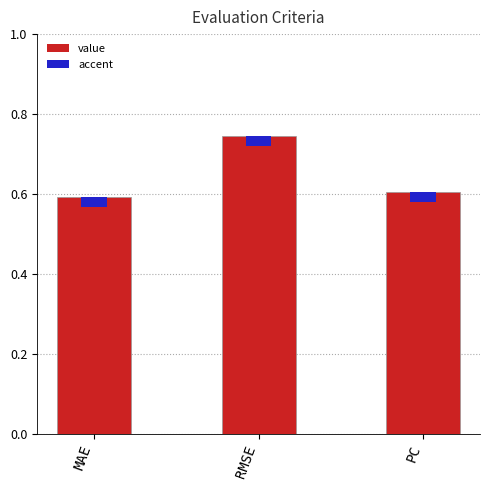

What is the label of the 1st bar from the left?

MAE